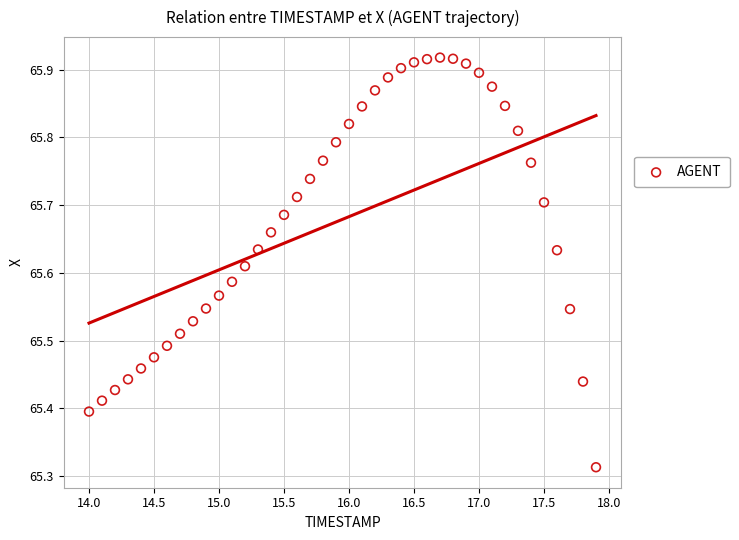

What is the range of Y values (max minus min)?

0.6